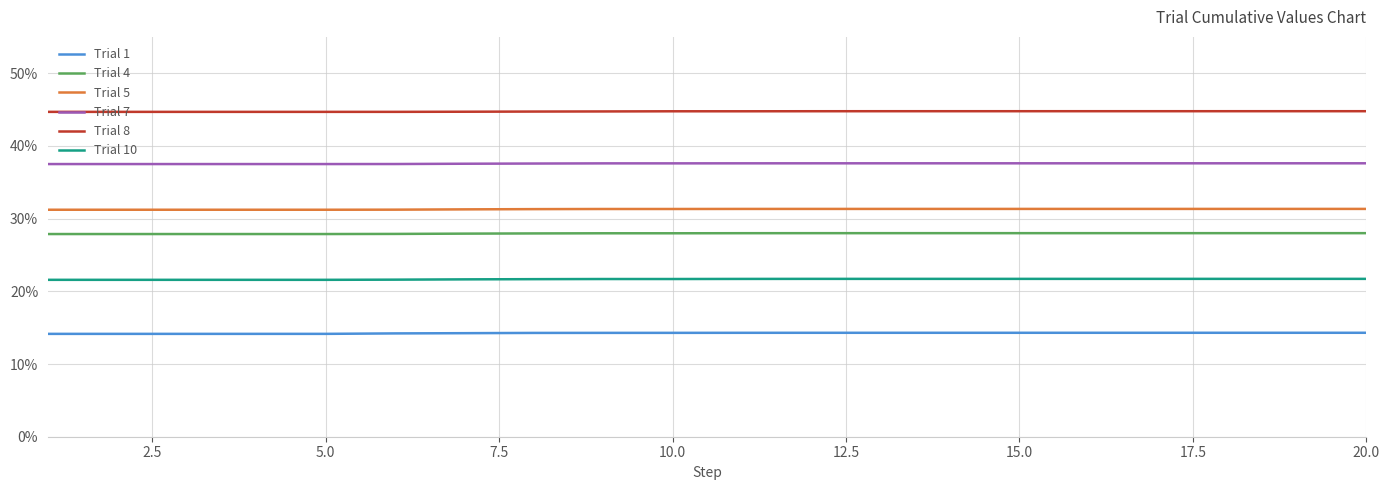

True or false: Trial 4 and Trial 5 intersect in this chart.

False